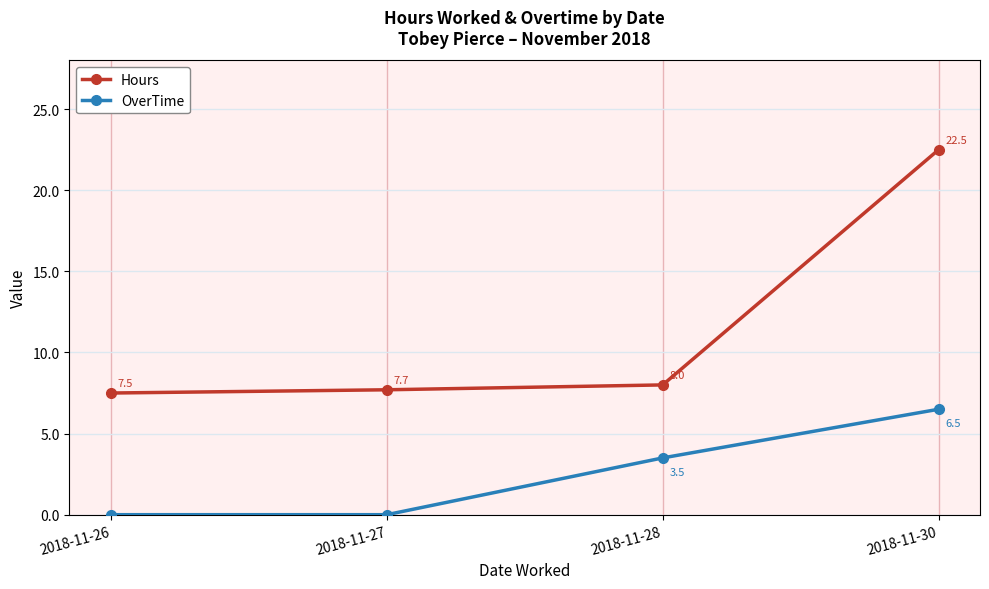

What is the spread (max minus min) of values at 2018-11-26?

7.5